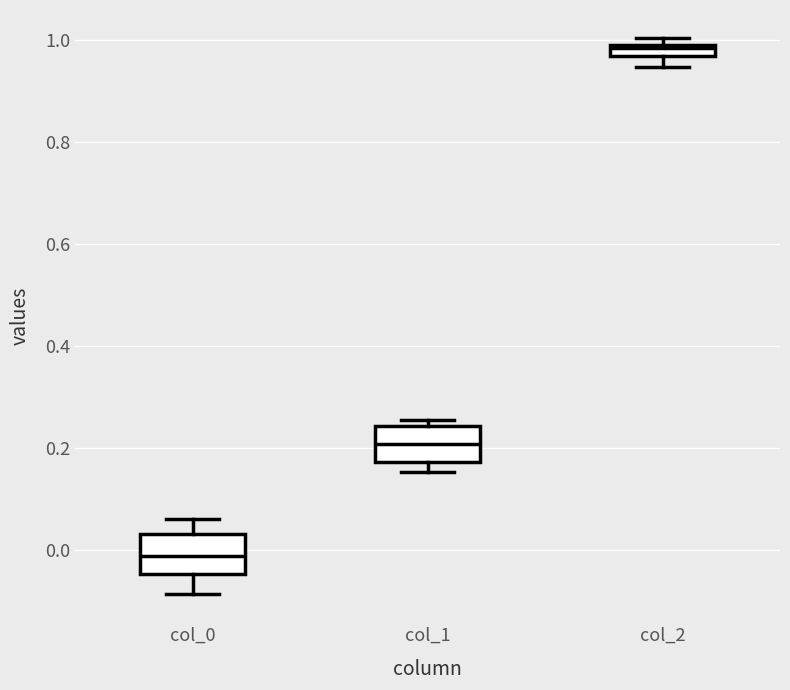

Where is the lower edge of the box for col_0 on the y-axis? The values are not printed on the chart, so give them approximately, as read against the axis.

-0.04